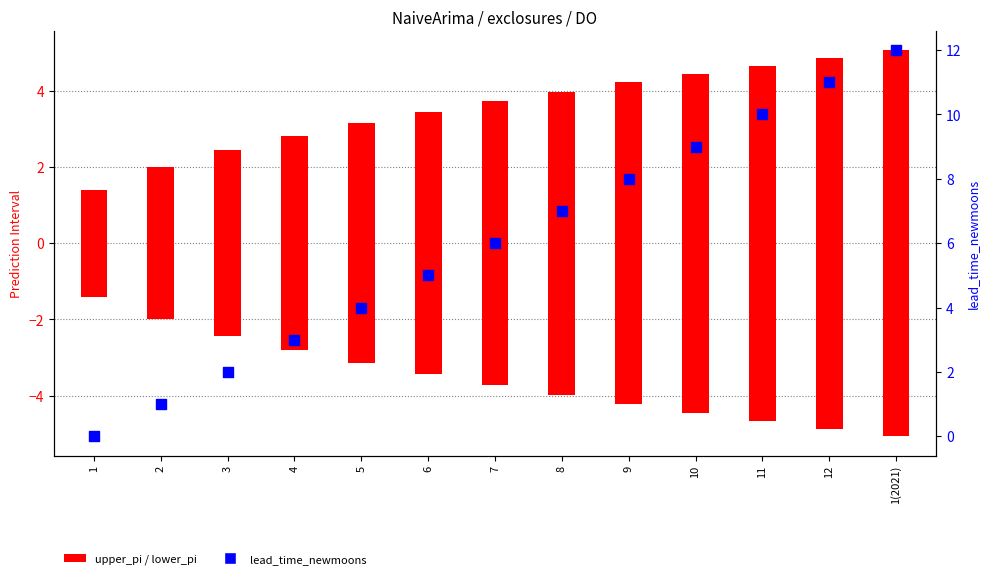

Which series has the largest total across all categories?

lead_time_newmoons